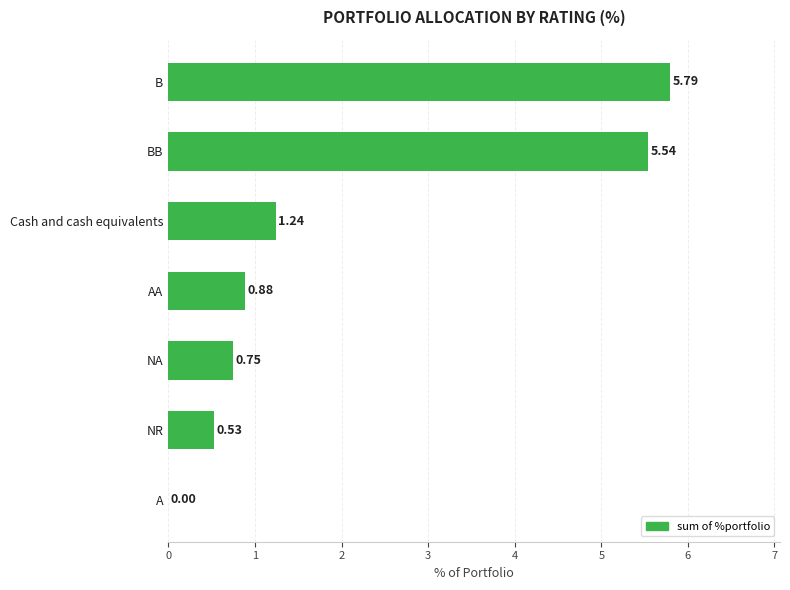

What is the sum of all values?

14.7